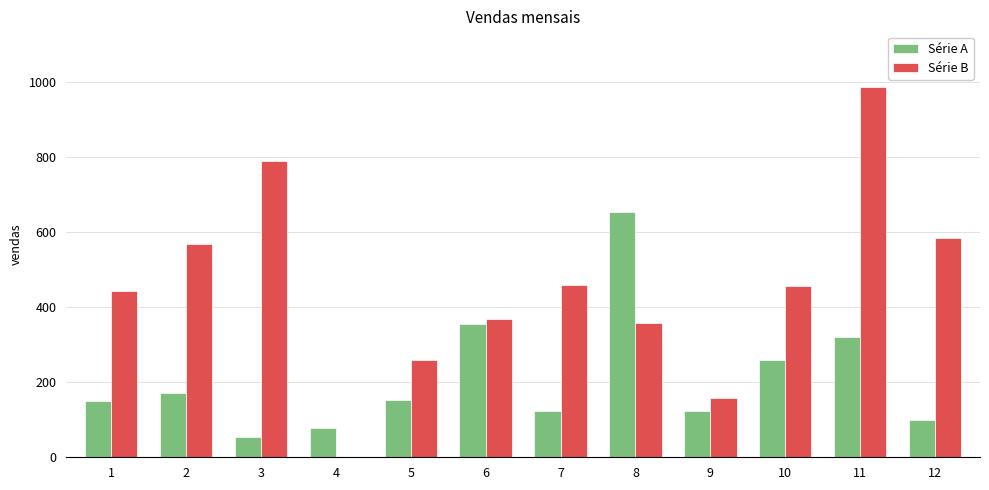

True or false: Série B has a value of 458 at 7.

True